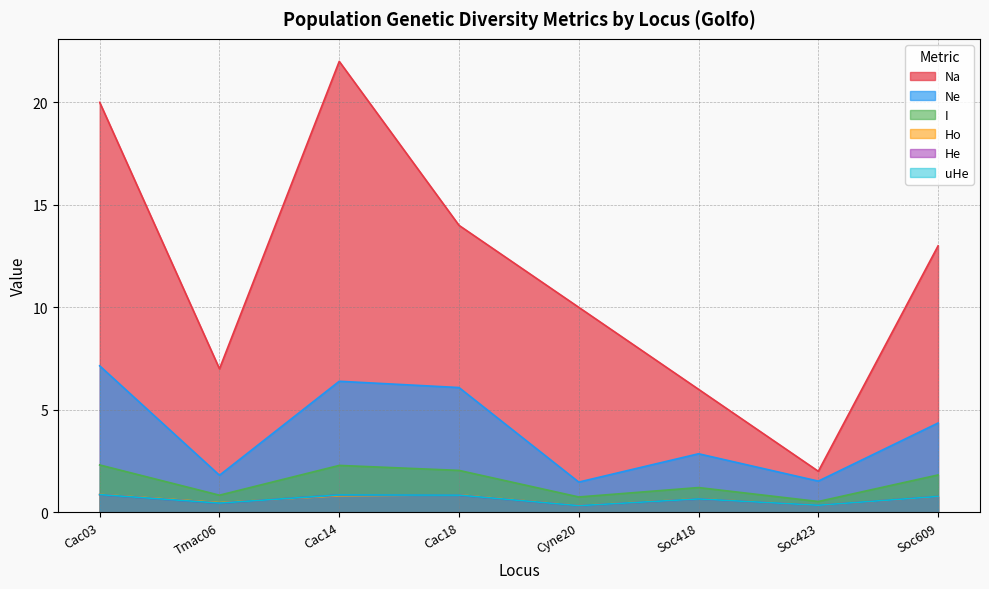

Count the number of categories in the chart.

8